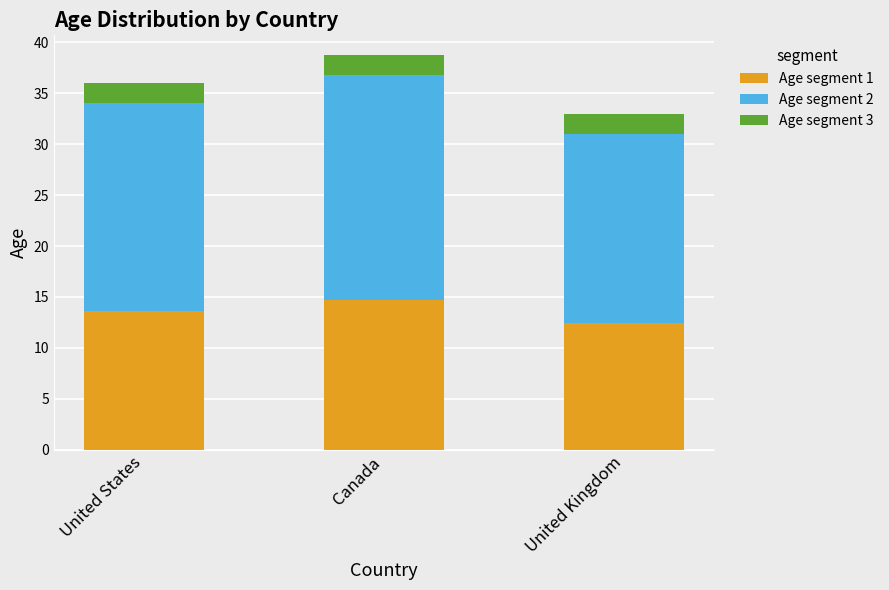

What is the difference between the maximum and minimum values in the Age segment 1 series?

2.3